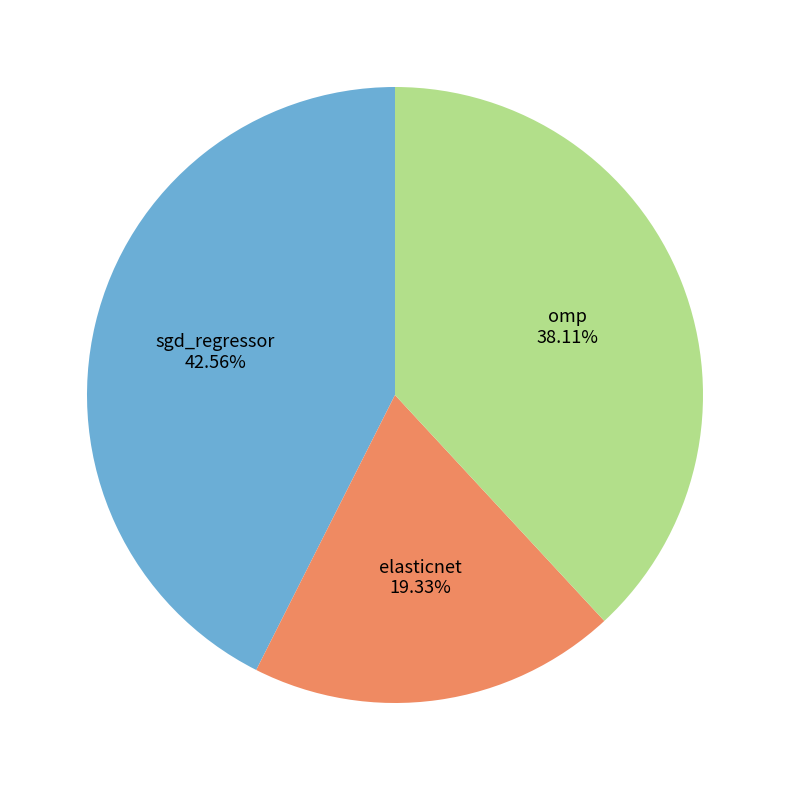

Does any single category account for the majority?

No